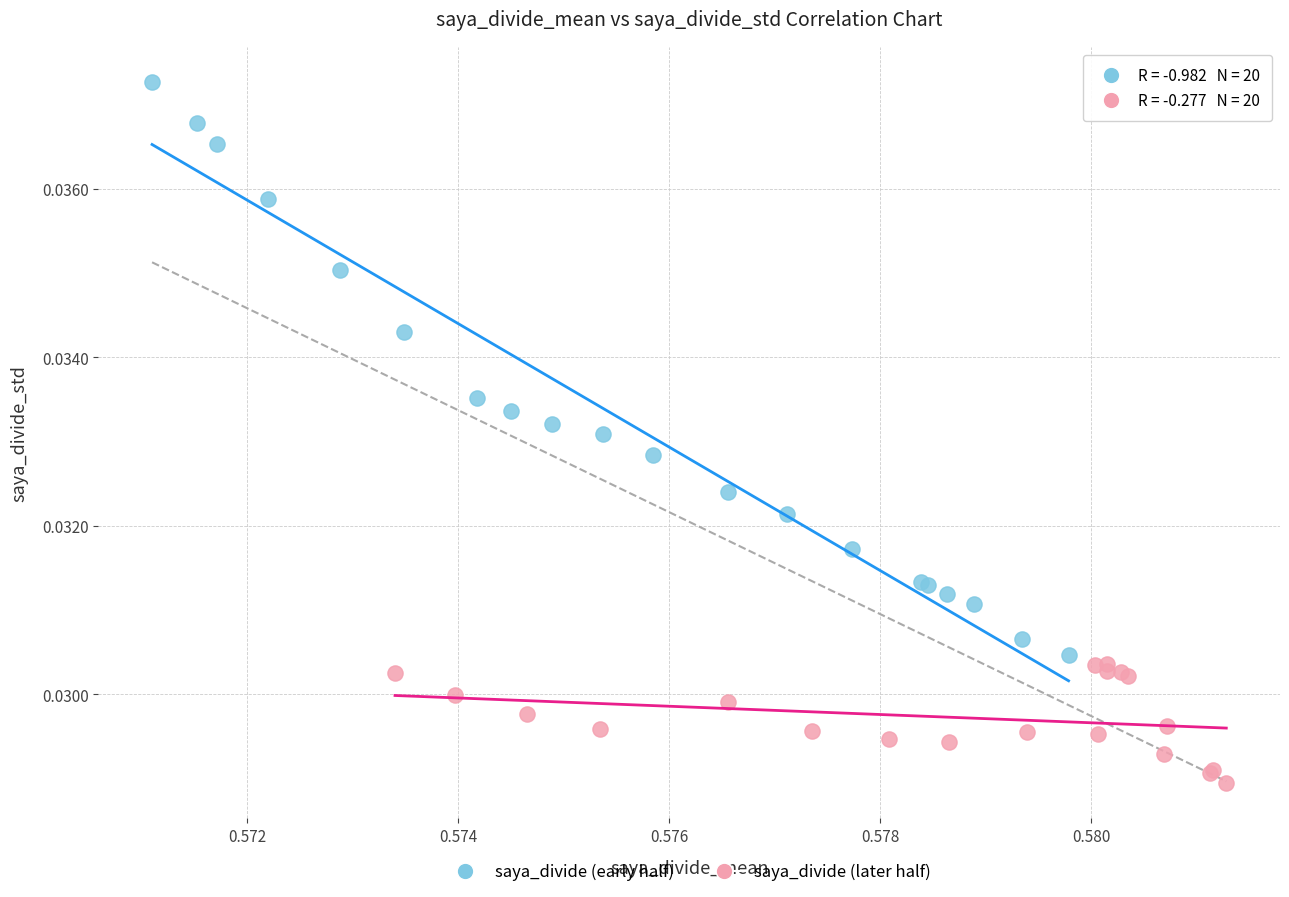

Which series contains the highest Y value?

saya_divide (early half)